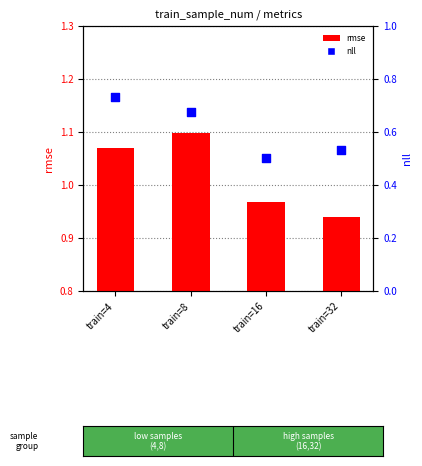

Which series has the largest total across all categories?

rmse